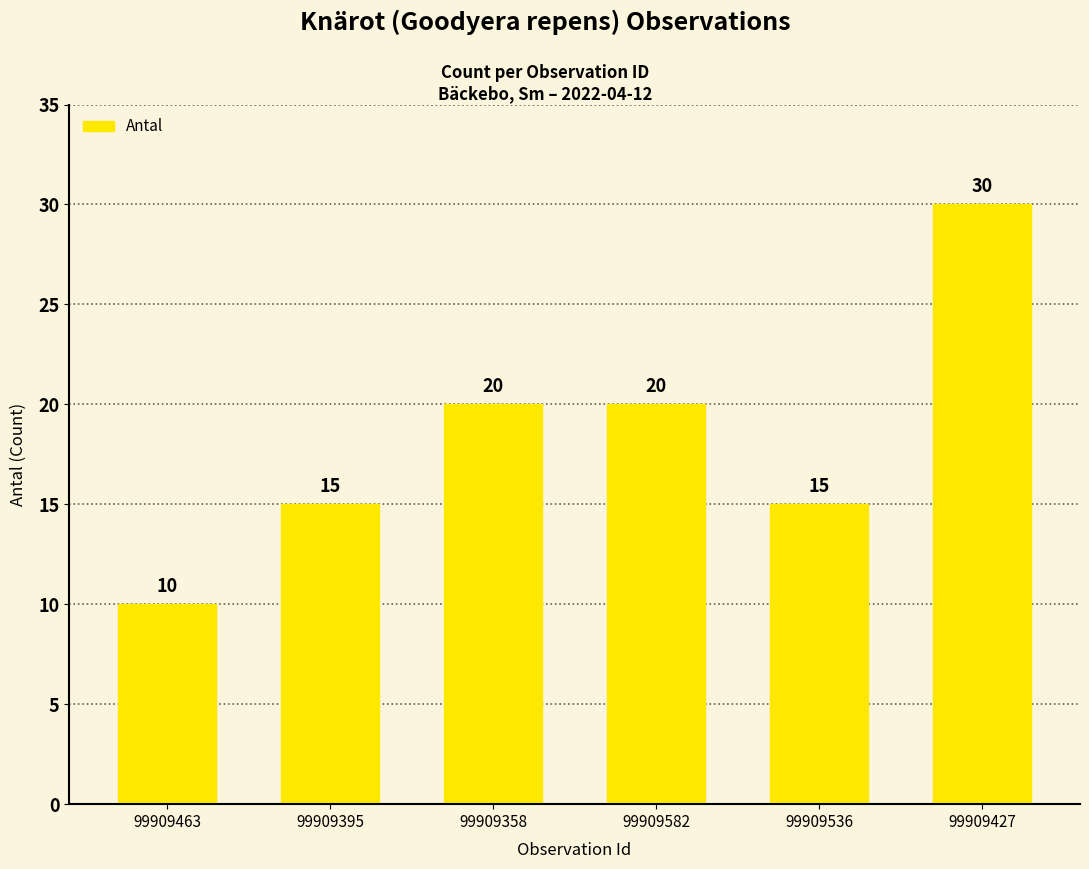

What is the value of the 3rd bar from the left?

20